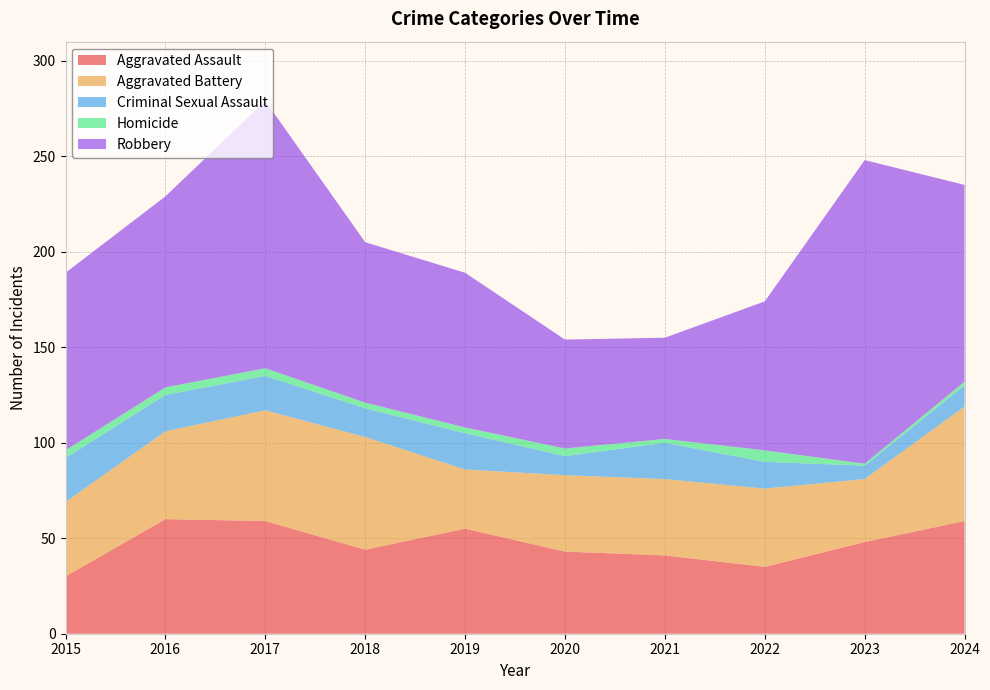

Reading right to left, transcribe all the data shown in this chart.

Aggravated Assault: 2024=59	2023=48	2022=35	2021=41	2020=43	2019=55	2018=44	2017=59	2016=60	2015=30
Aggravated Battery: 2024=60	2023=33	2022=41	2021=40	2020=40	2019=31	2018=59	2017=58	2016=46	2015=39
Criminal Sexual Assault: 2024=11	2023=7	2022=14	2021=19	2020=10	2019=19	2018=15	2017=18	2016=19	2015=23
Homicide: 2024=2	2023=1	2022=6	2021=2	2020=4	2019=3	2018=3	2017=4	2016=4	2015=4
Robbery: 2024=103	2023=159	2022=78	2021=53	2020=57	2019=81	2018=84	2017=140	2016=100	2015=93